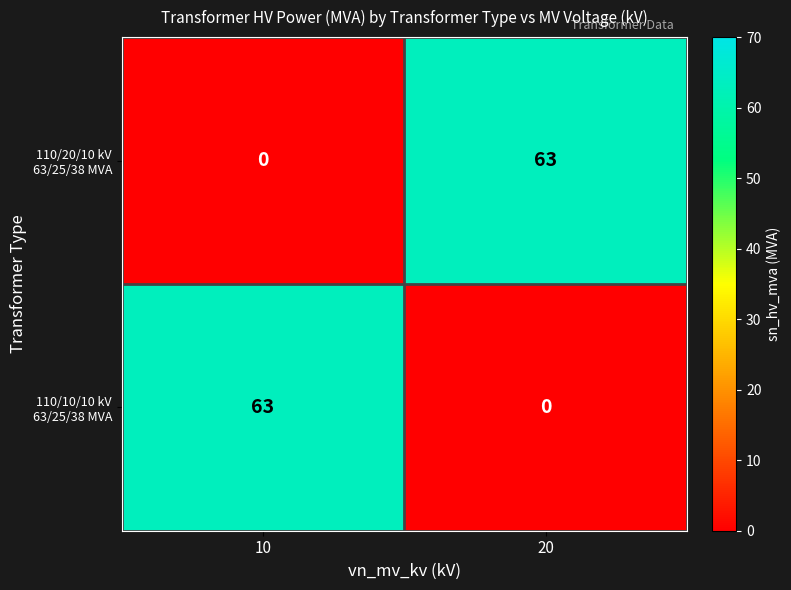

At how many categories does at least one series exceed 60?

2